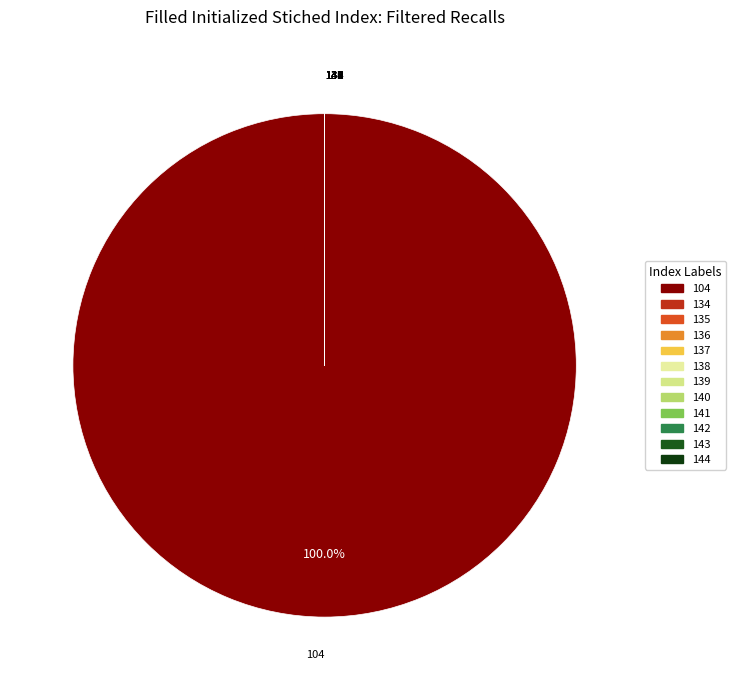

Does 104 represent more than half of the total?

Yes